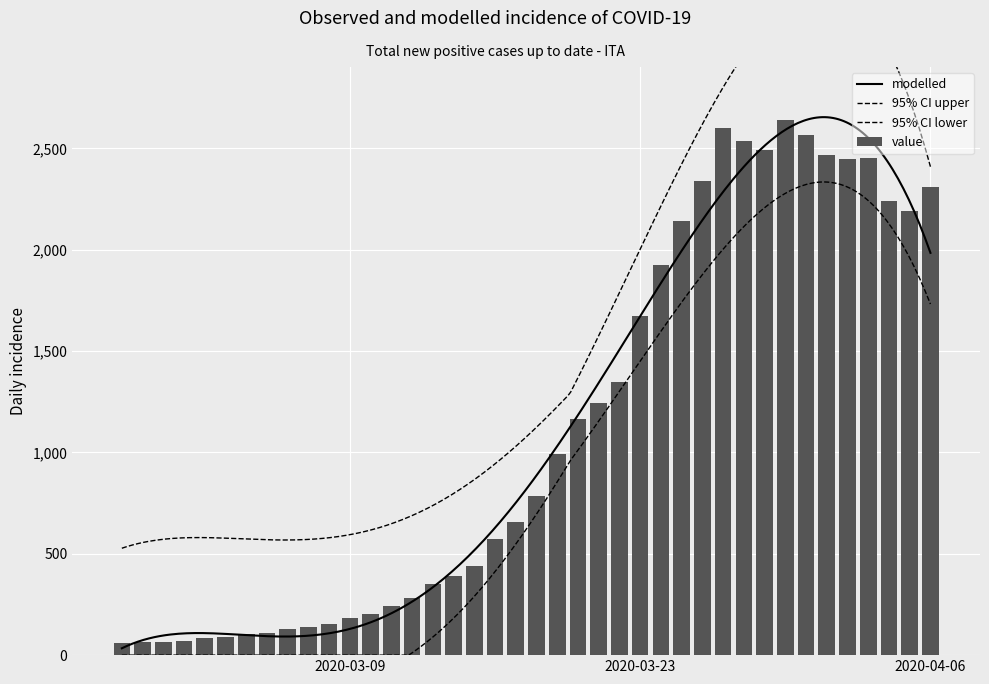

List the labels in order of value, largest first.

2020-03-30, 2020-03-27, 2020-03-31, 2020-03-28, 2020-03-29, 2020-04-01, 2020-04-03, 2020-04-02, 2020-03-26, 2020-04-06, 2020-04-04, 2020-04-05, 2020-03-25, 2020-03-24, 2020-03-23, 2020-03-22, 2020-03-21, 2020-03-20, 2020-03-19, 2020-03-18, 2020-03-17, 2020-03-16, 2020-03-15, 2020-03-14, 2020-03-13, 2020-03-12, 2020-03-11, 2020-03-10, 2020-03-09, 2020-03-08, 2020-03-07, 2020-03-06, 2020-03-05, 2020-03-04, 2020-03-03, 2020-03-02, 2020-03-01, 2020-02-28, 2020-02-29, 2020-02-27